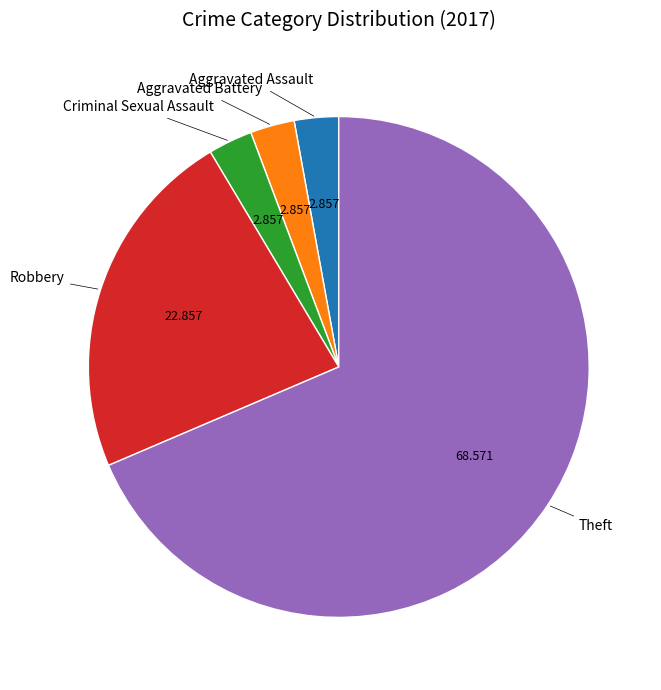

Is there a majority slice in this chart?

Yes